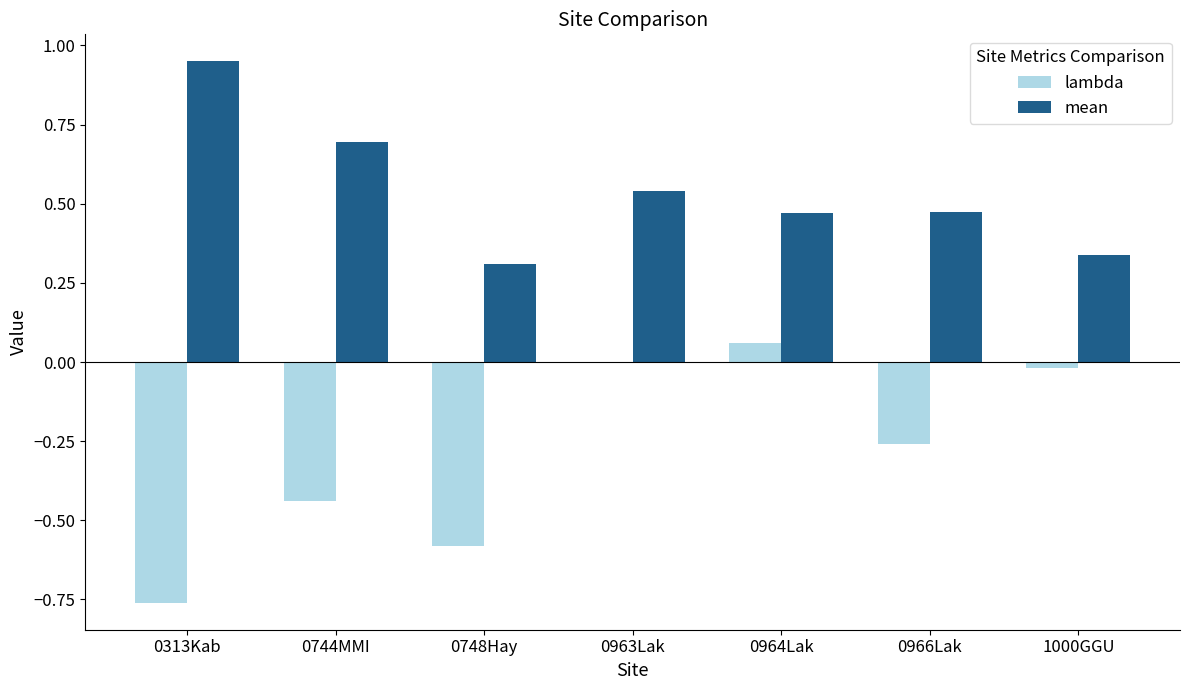

The value of lambda at 1000GGU is -0.0. True or false?

True